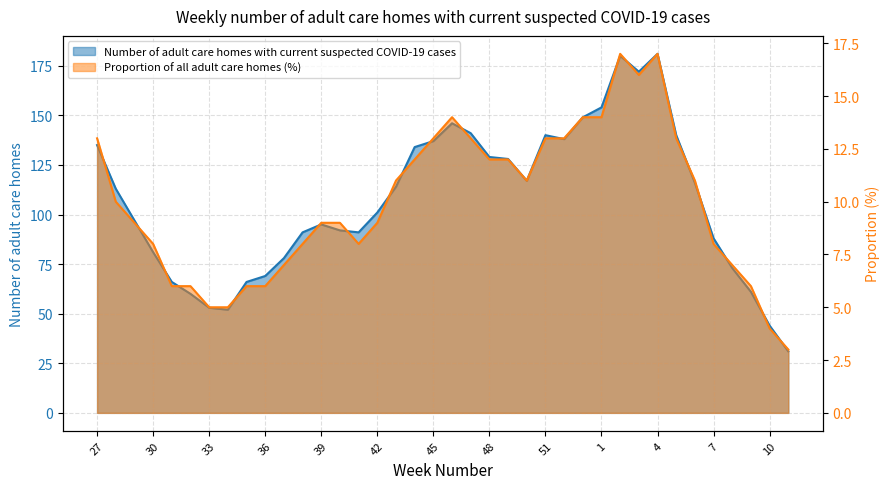

What is the label of the 10th point from the left?

36